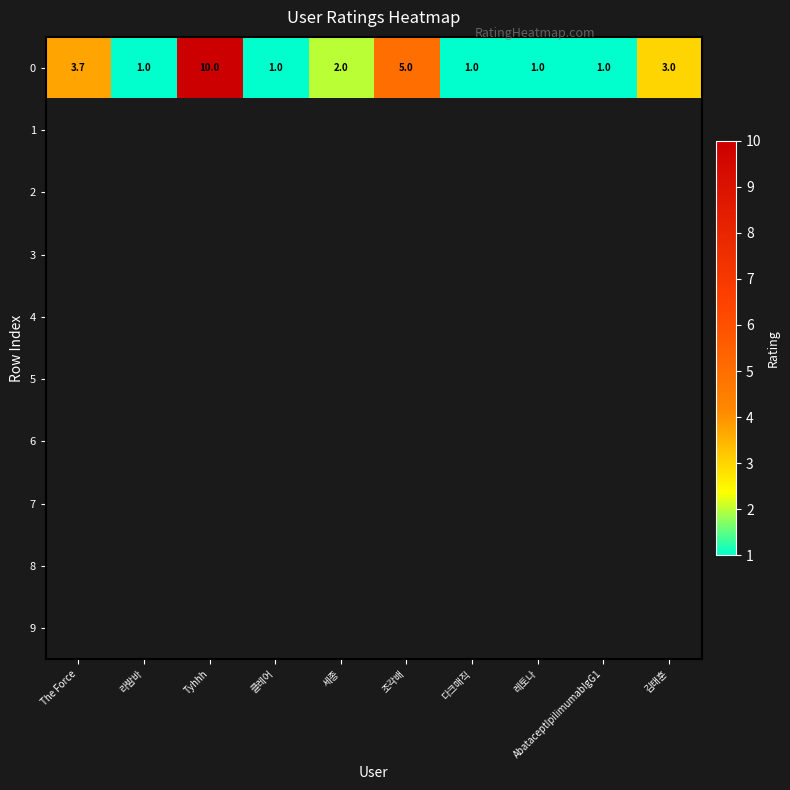

Count the number of data series in this chart.

10